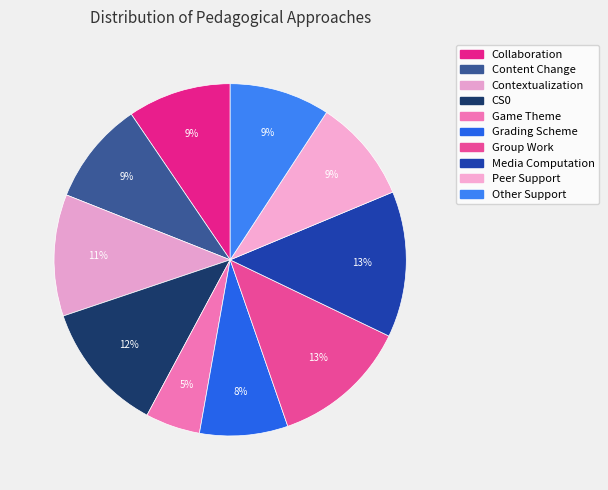

What is the total percentage of Collaboration and Media Computation?

22.9%